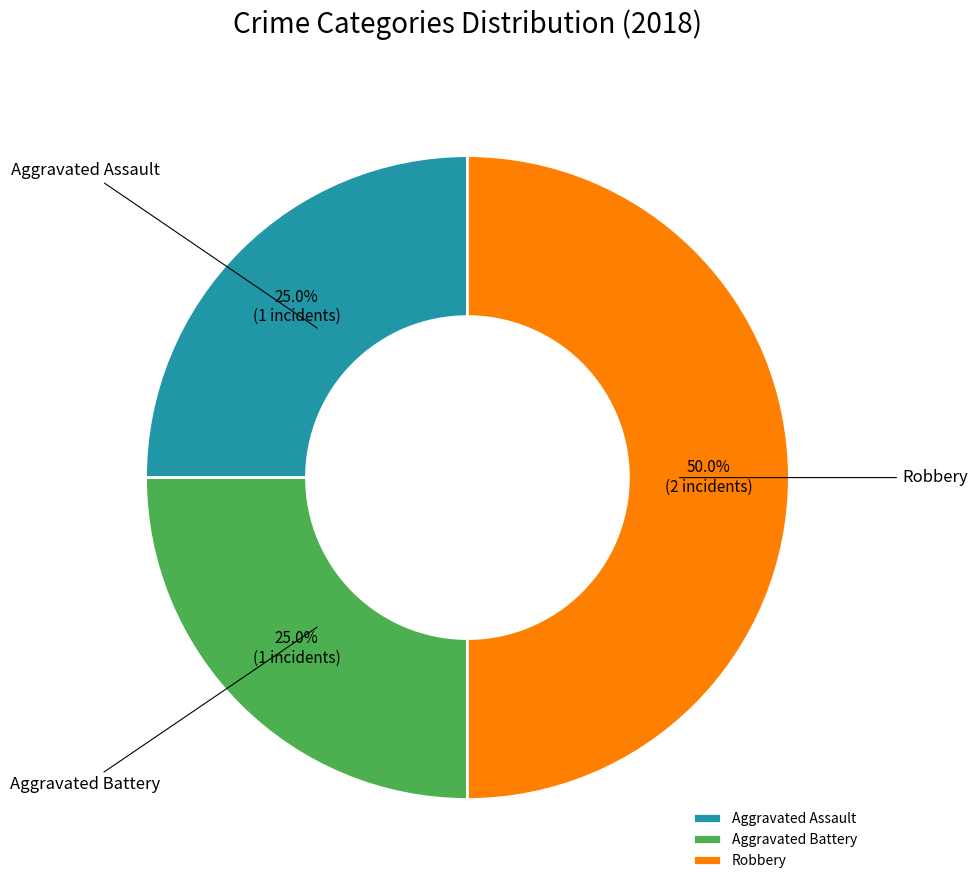

Does Aggravated Assault account for over 50% of the chart?

No